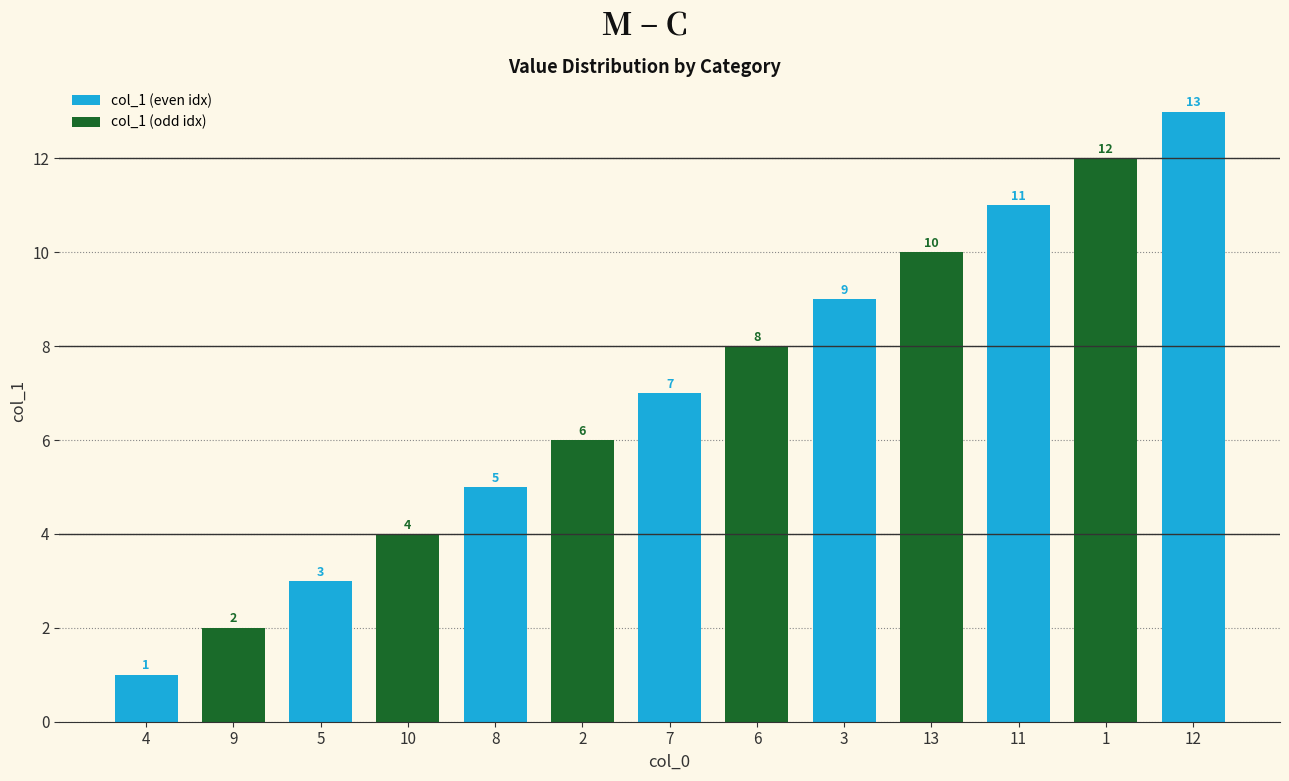

True or false: the data shows 8 at 6.

True